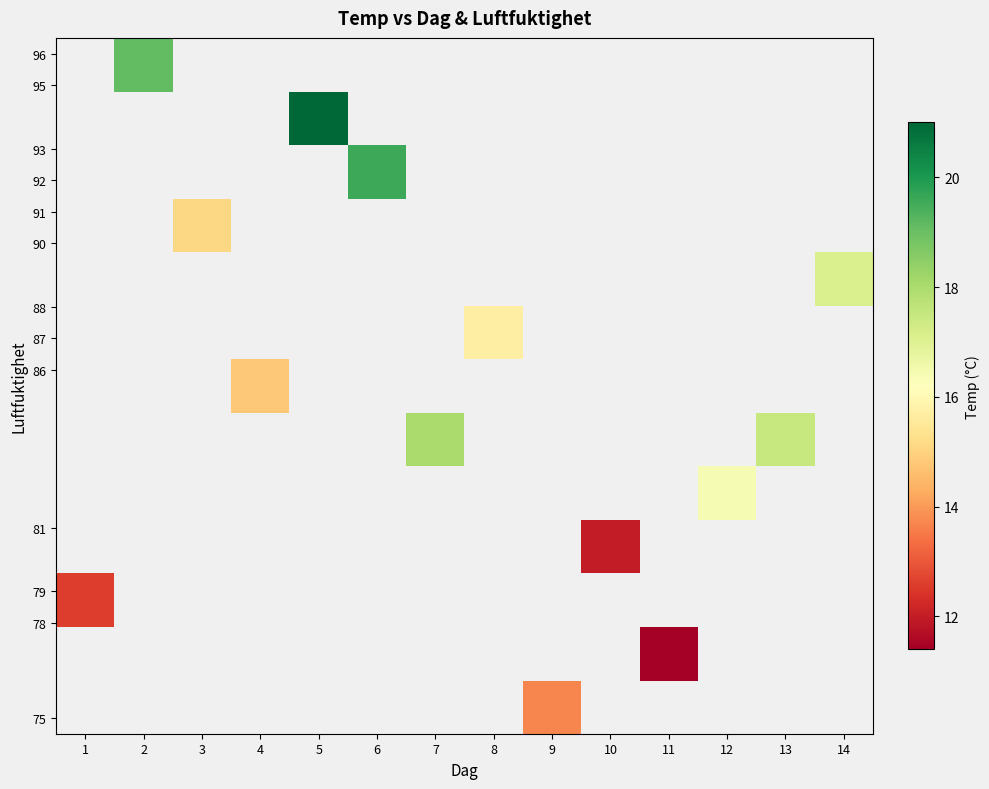

Which has a higher value, 10 or 14?

14